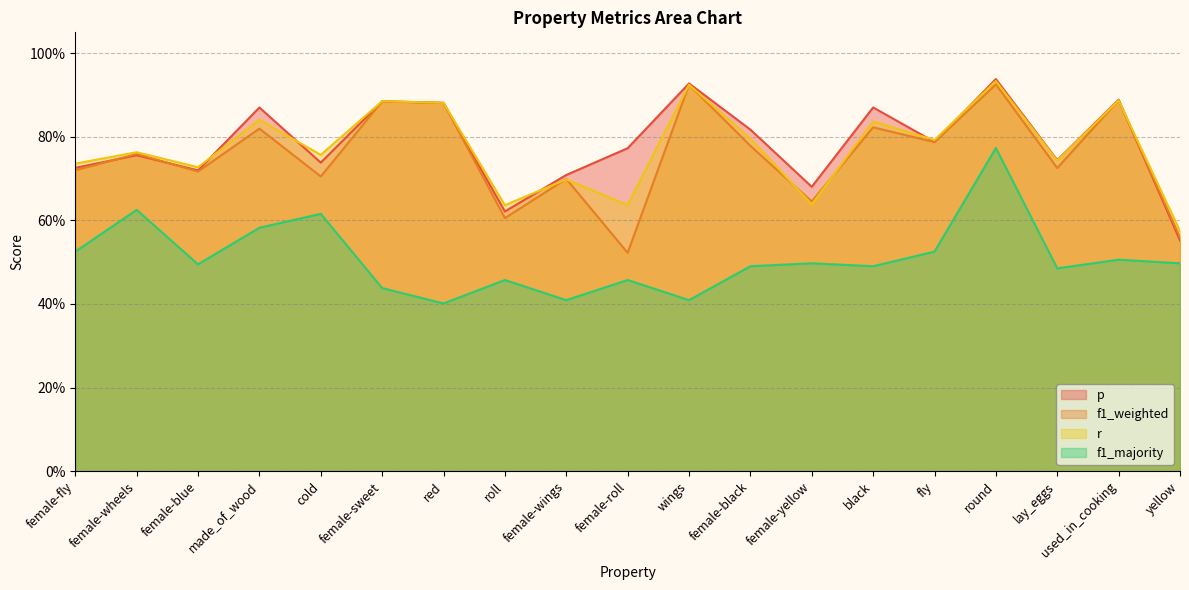

What is the label of the 3rd point from the left?

female-blue